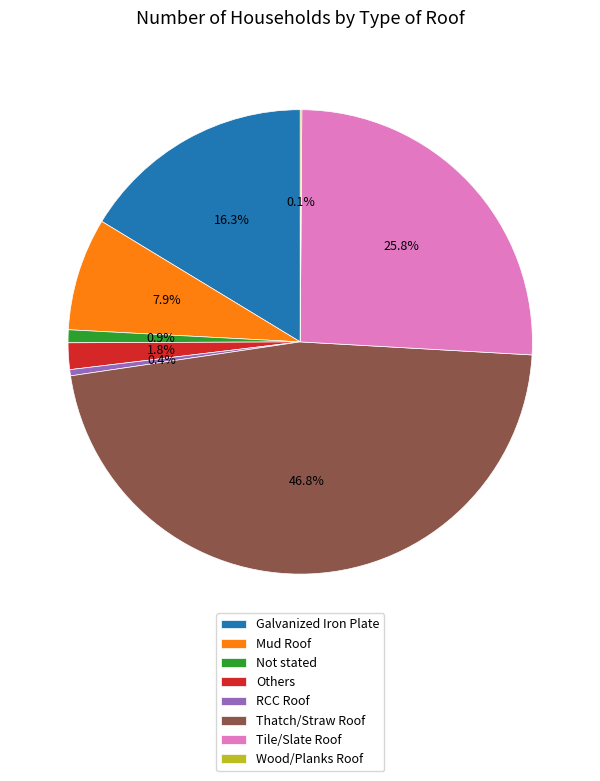

Does any single category account for the majority?

No